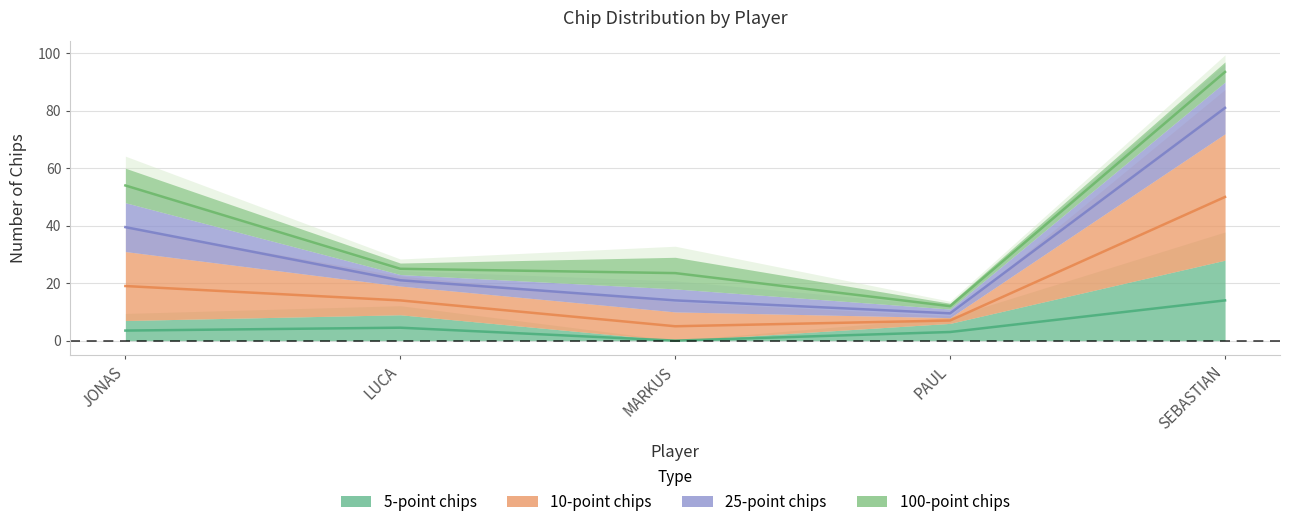

List the labels in order of 5-point chips value, largest first.

SEBASTIAN, LUCA, JONAS, PAUL, MARKUS